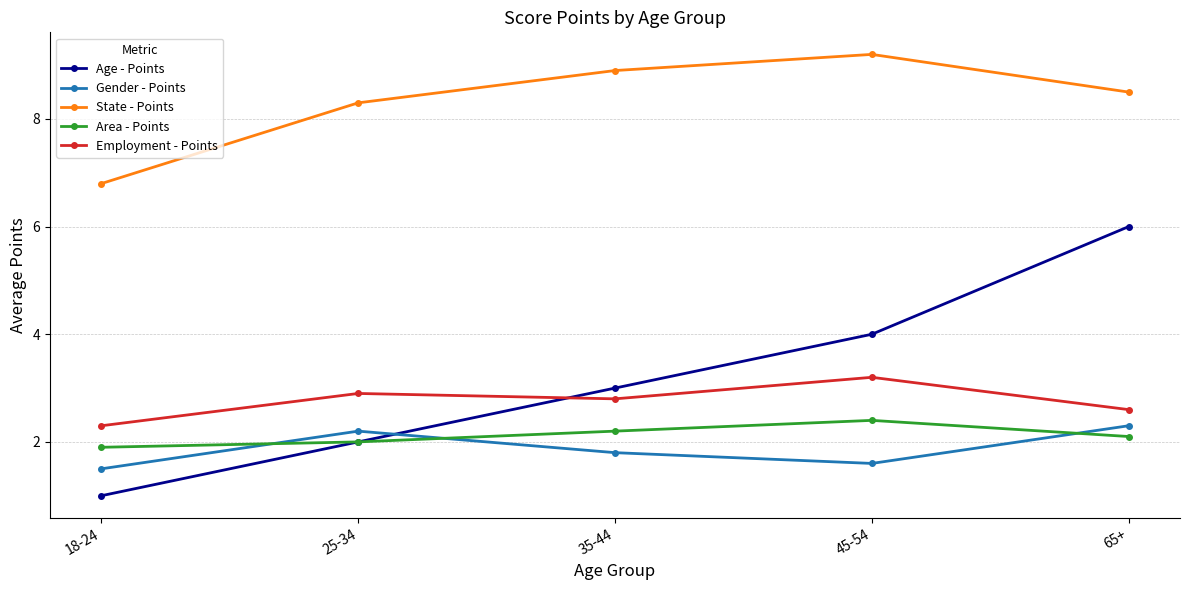

Between 35-44 and 45-54, which series saw the biggest shift?

Age - Points